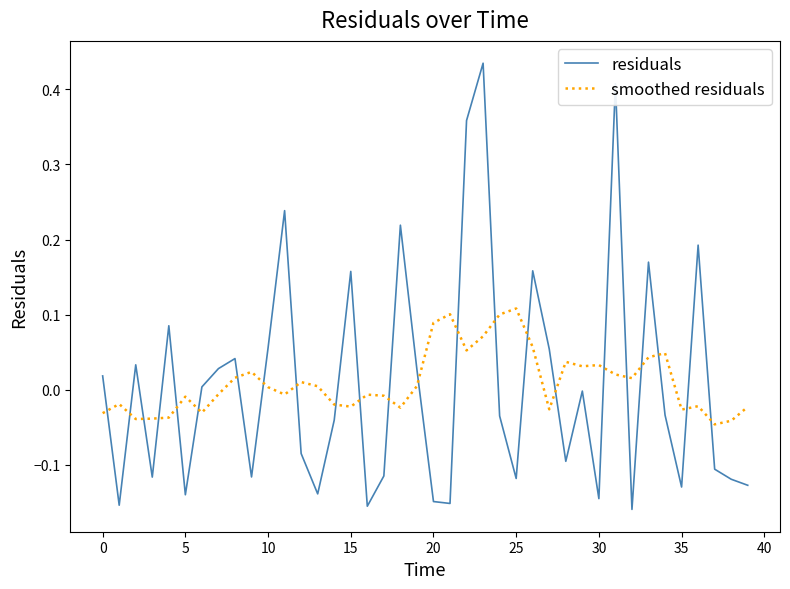

Does the chart have visible grid lines?

No